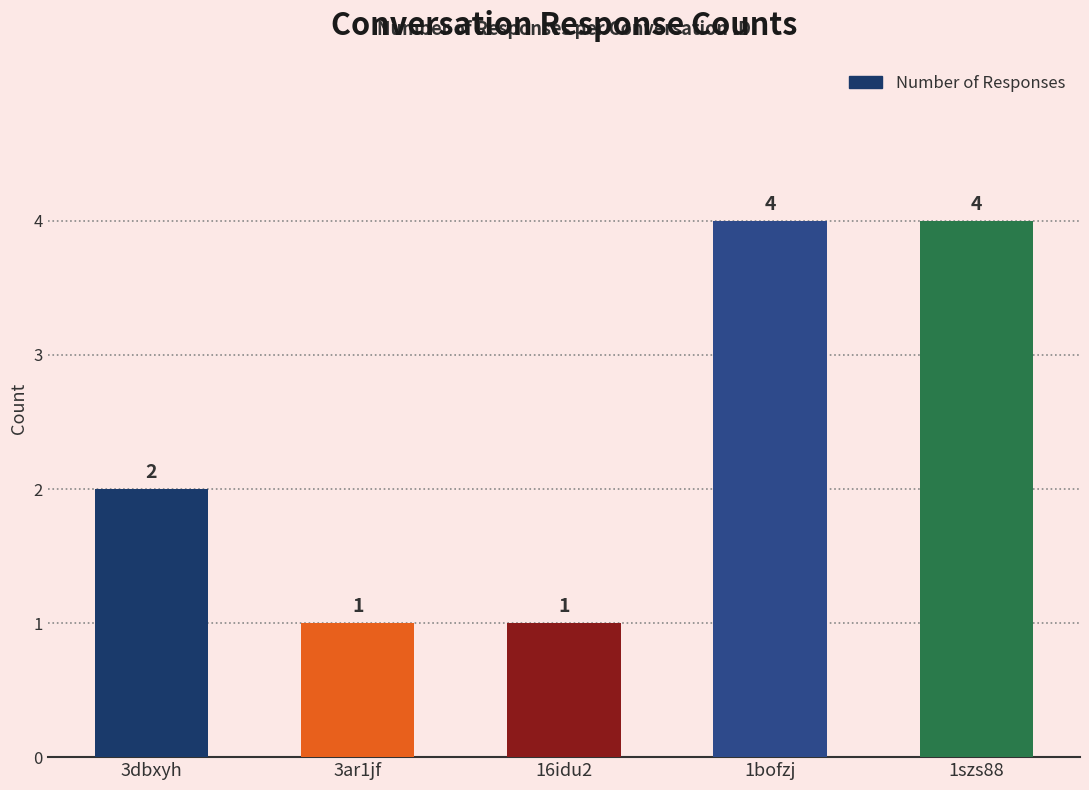

What is the smallest value displayed?

1